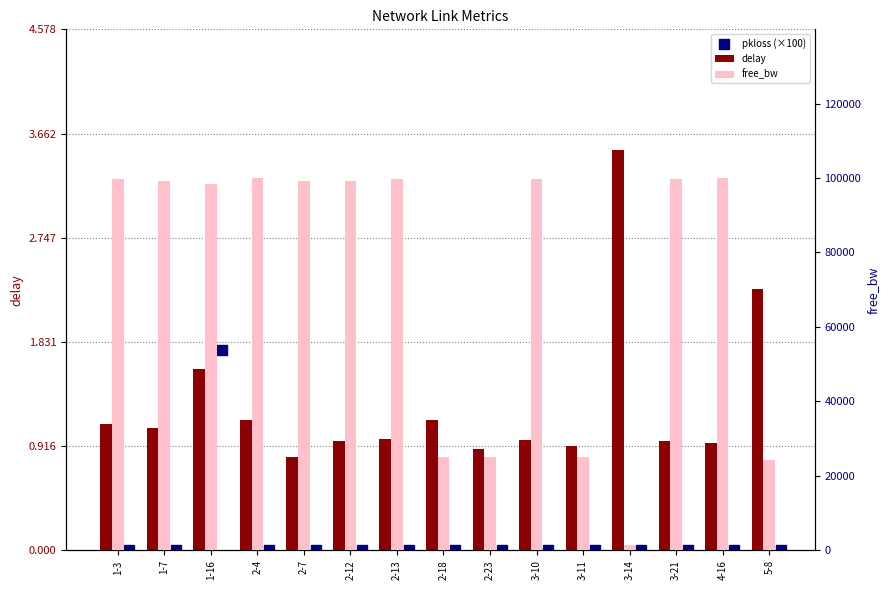

At which category is the sum across all series the highest?

2-4